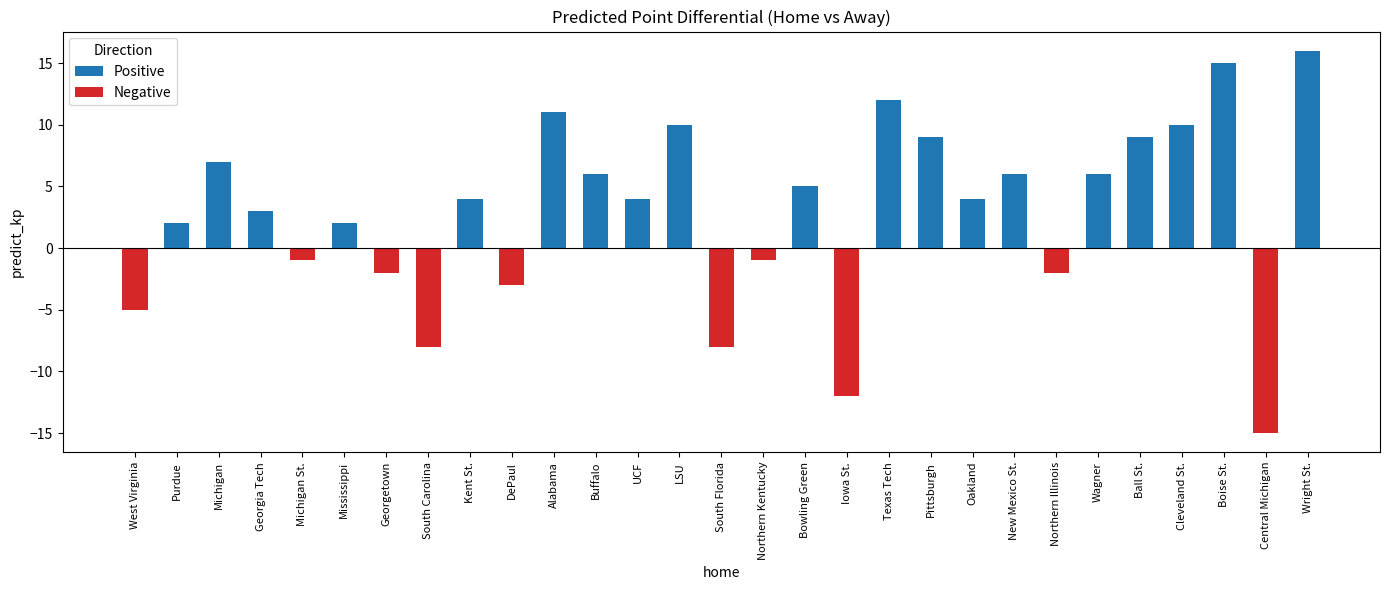

At which label does Positive reach its peak?

Wright St.